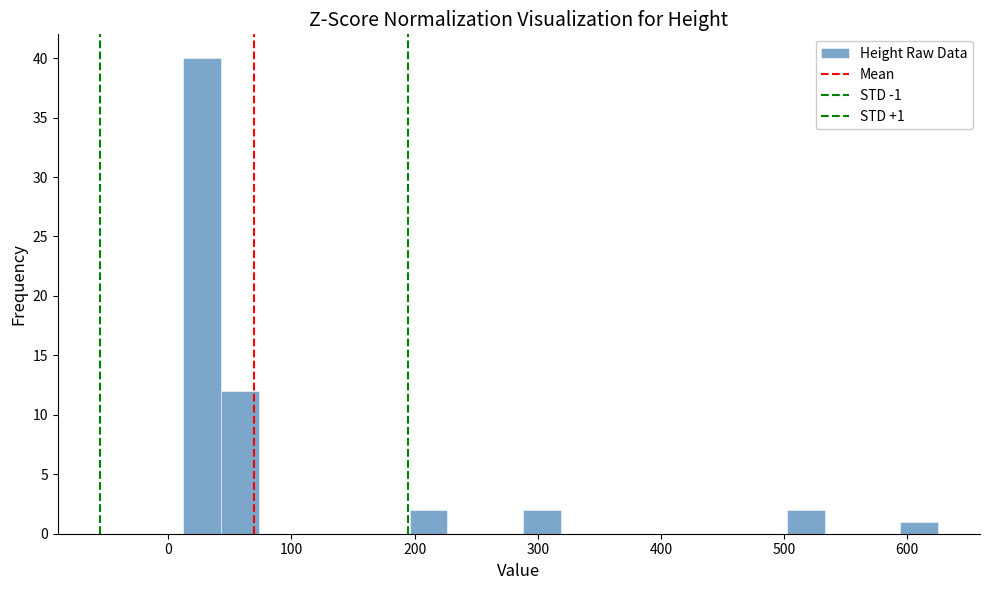

Read against the x-axis, roughly where is the centre of the tallest bar?

30